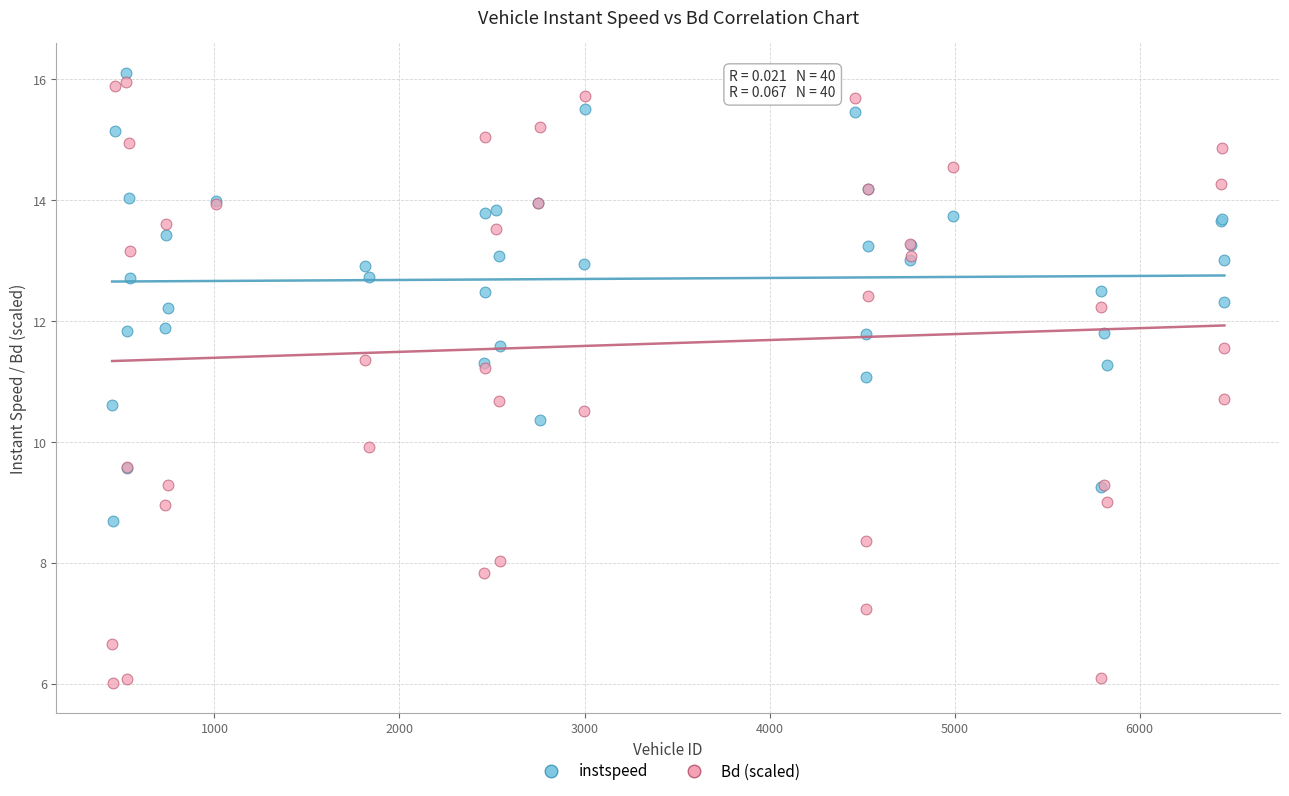

Which series contains the highest Y value?

instspeed